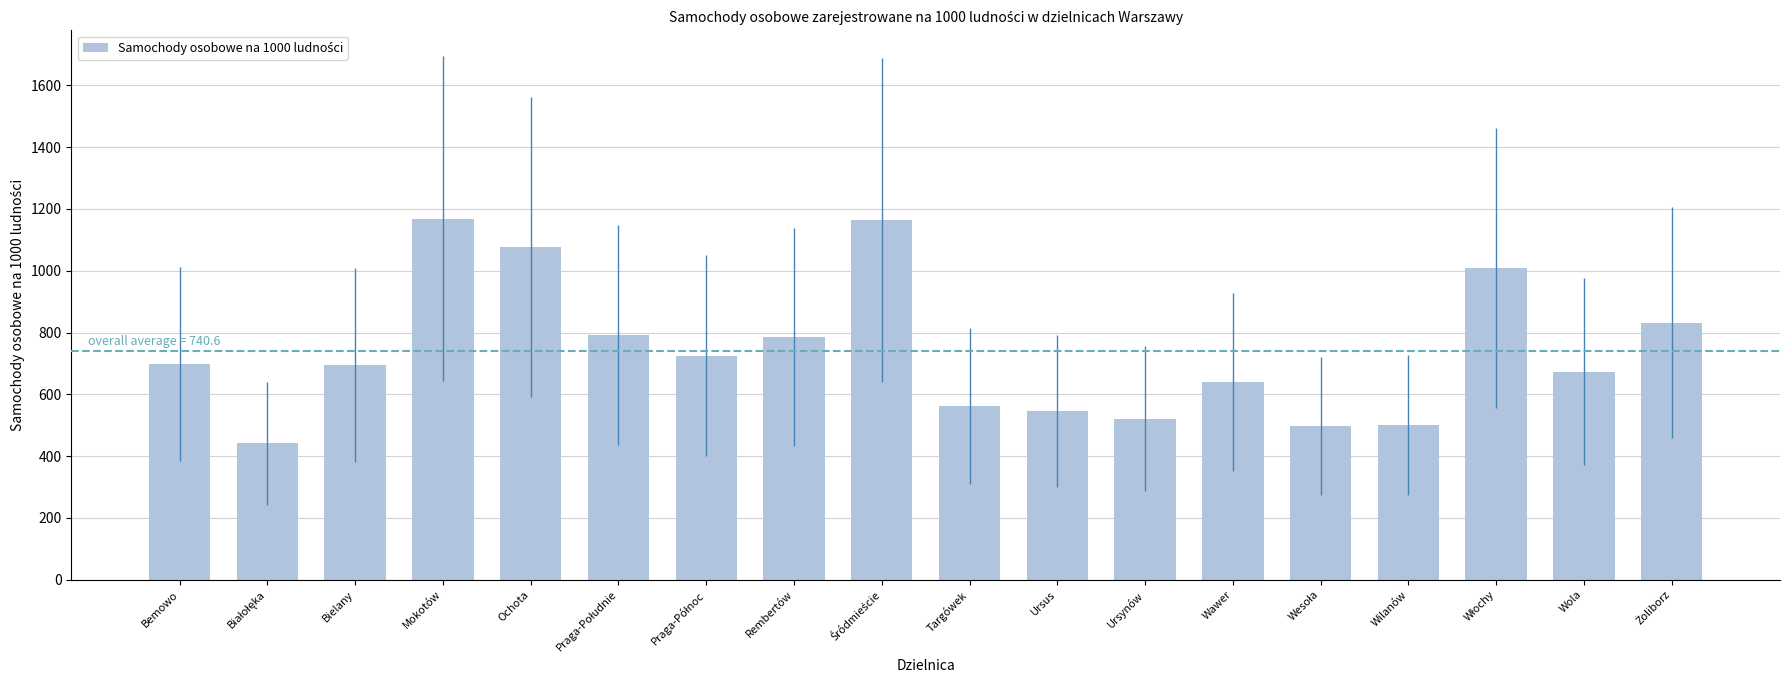

What is the value of the 5th bar from the left?

1078.0